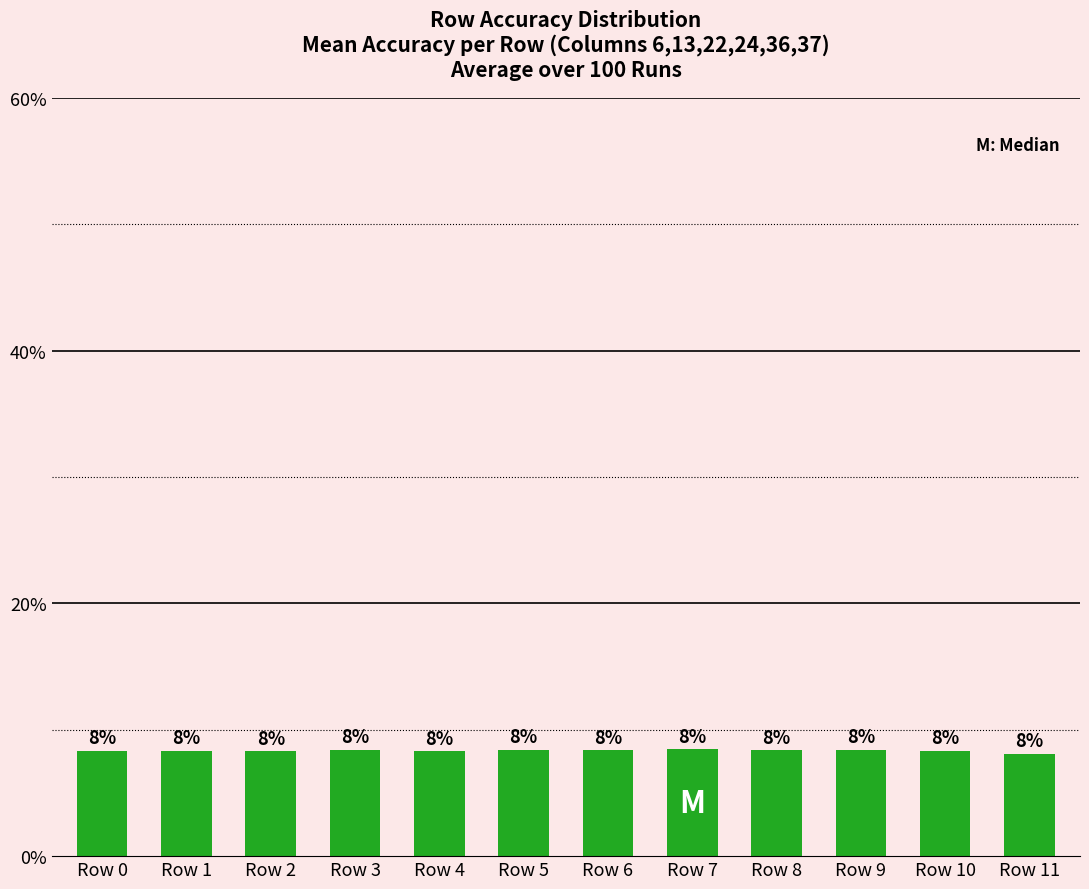

Which has a higher value, Row 1 or Row 11?

Row 1